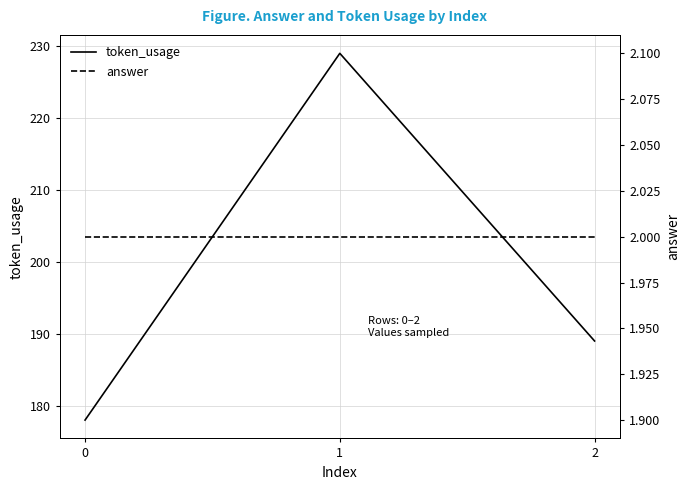

Is this an area chart (filled region under the line)?

No